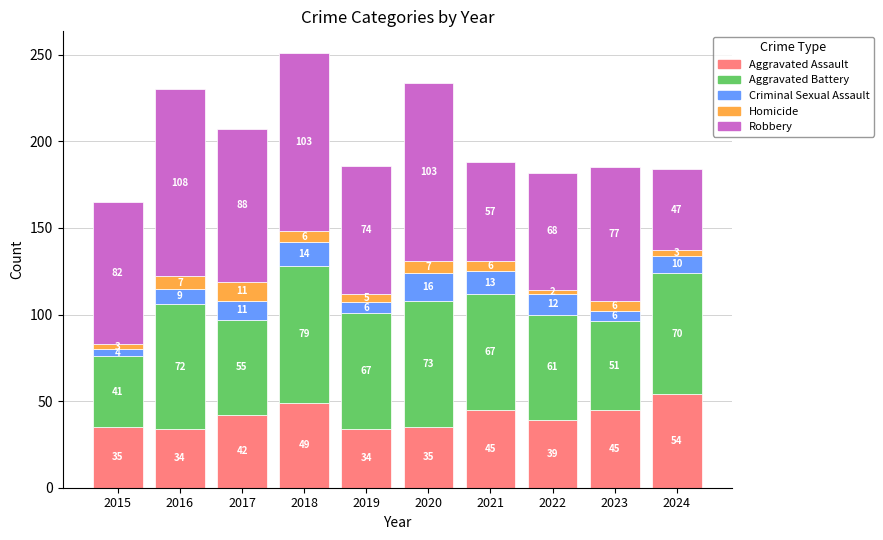

The value of Aggravated Assault at 2023 is 45. True or false?

True